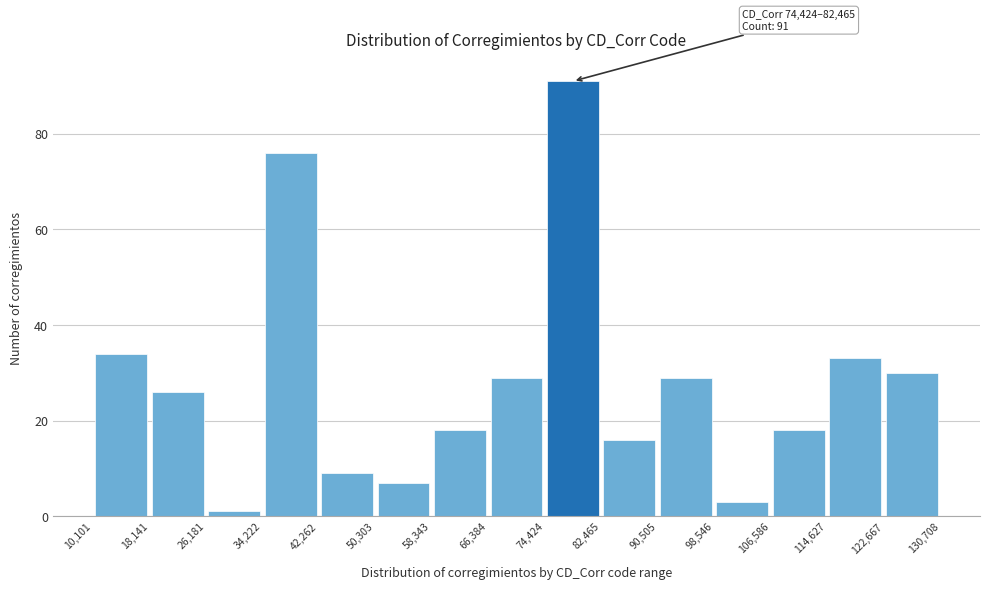

Which range on the x-axis has the tallest bar?

74,424 to 82,465